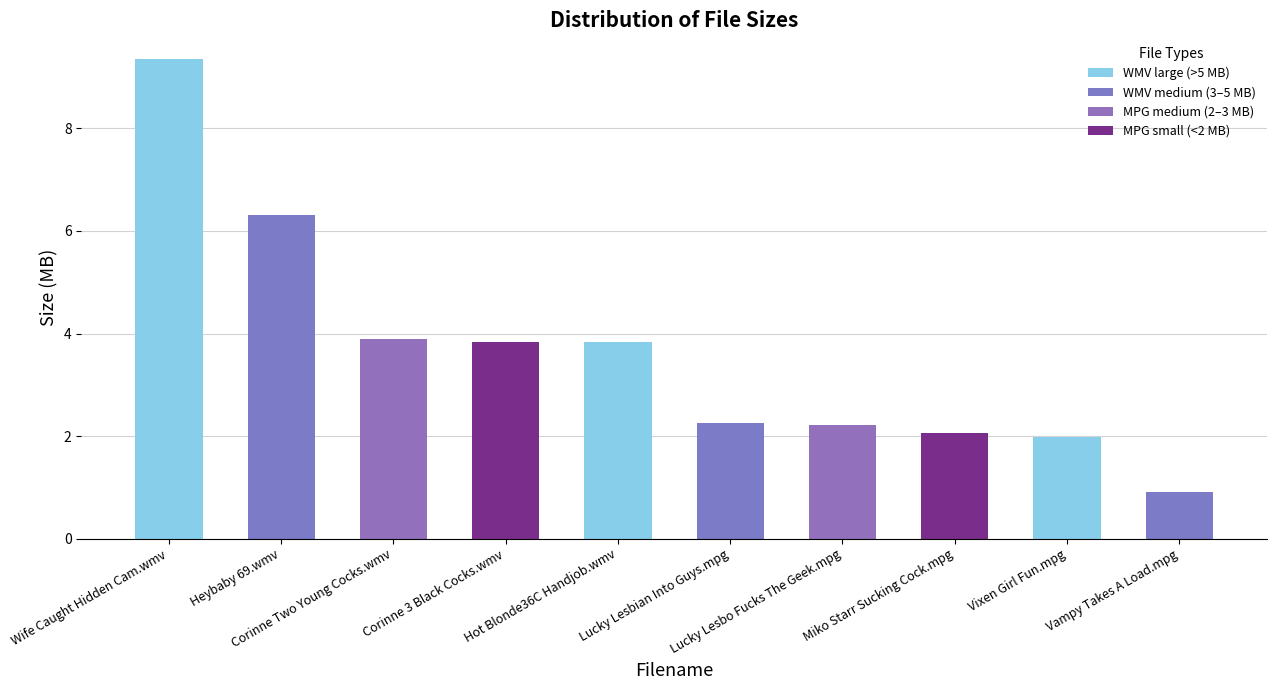

What is the smallest value displayed?

0.9